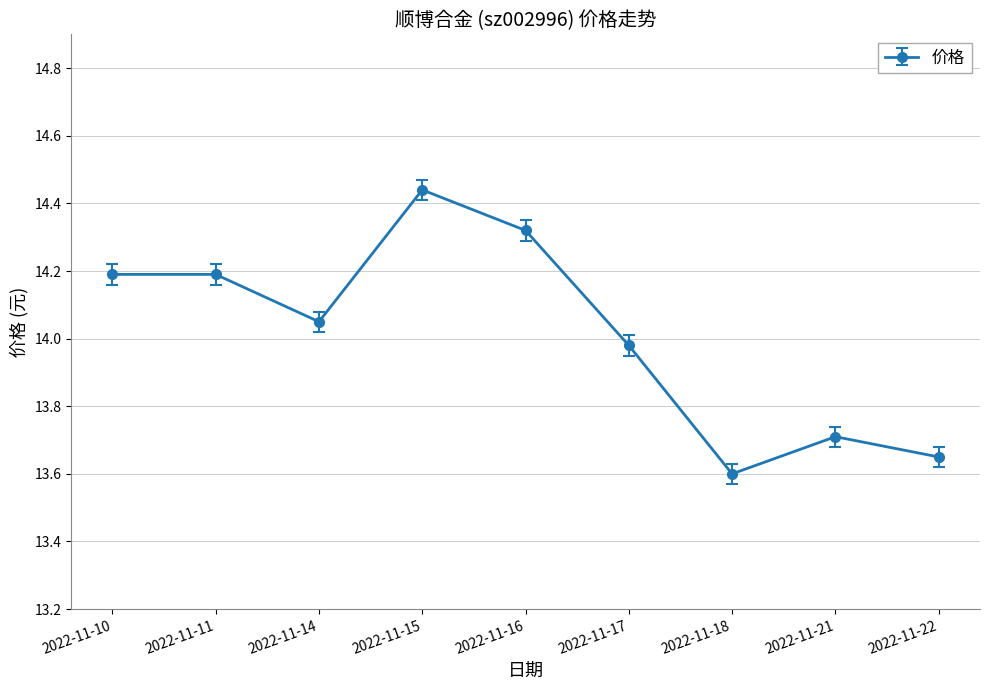

Which label corresponds to the largest value in the chart?

2022-11-15